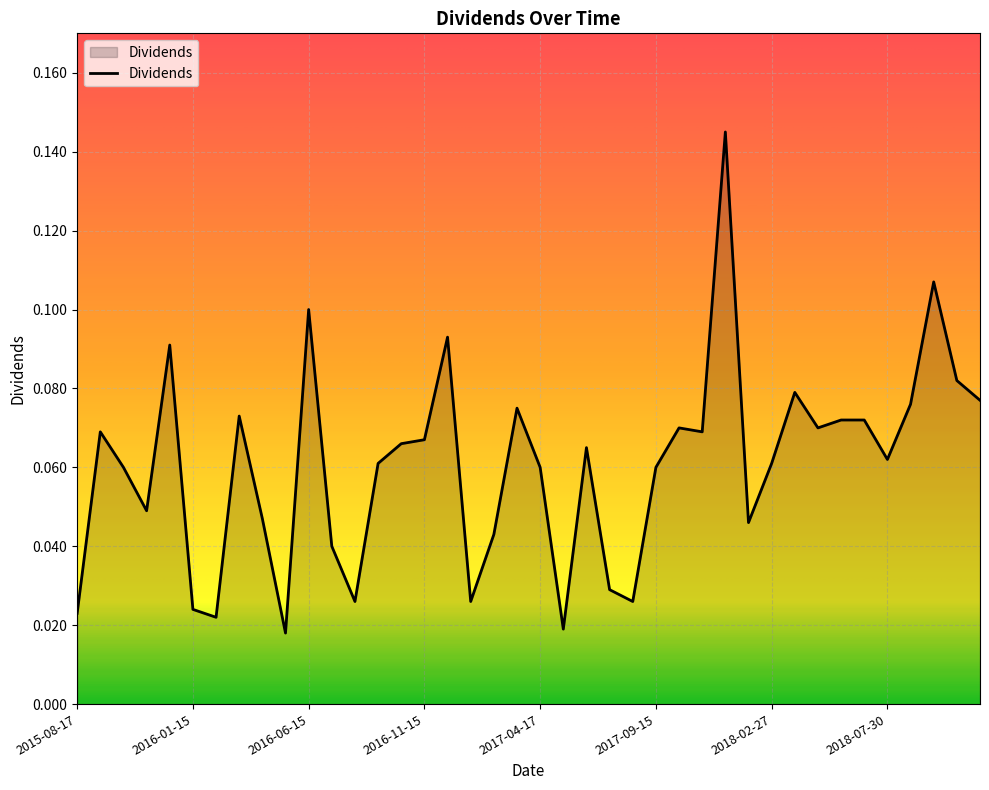

Which category has the lowest value across all series?

2016-05-16